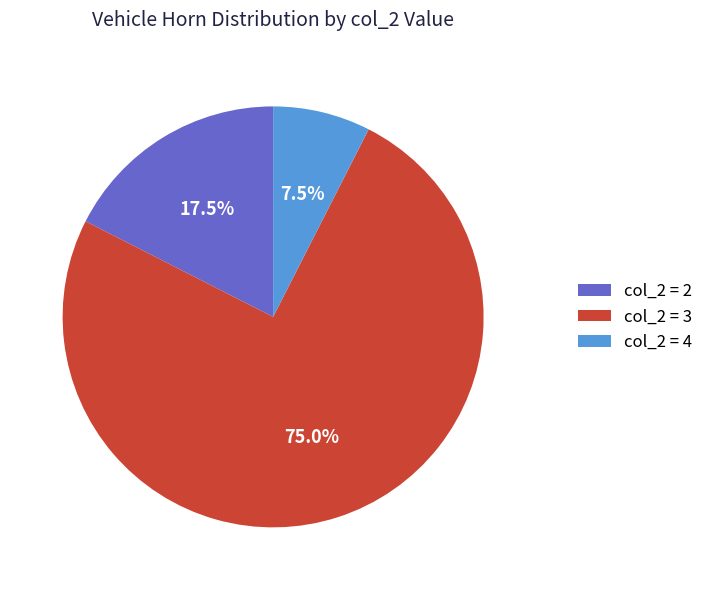

Is the sum of col_2 = 2 and col_2 = 3 greater than half?

Yes